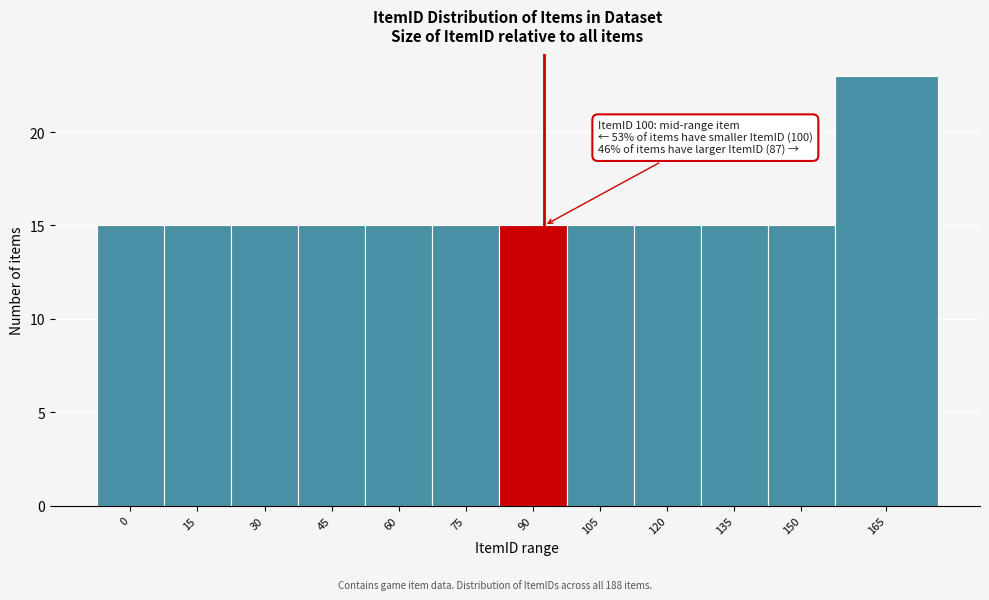

Reading left to right, extract all data points from this chart.

0=15	15=15	30=15	45=15	60=15	75=15	90=15	105=15	120=15	135=15	150=15	165=23